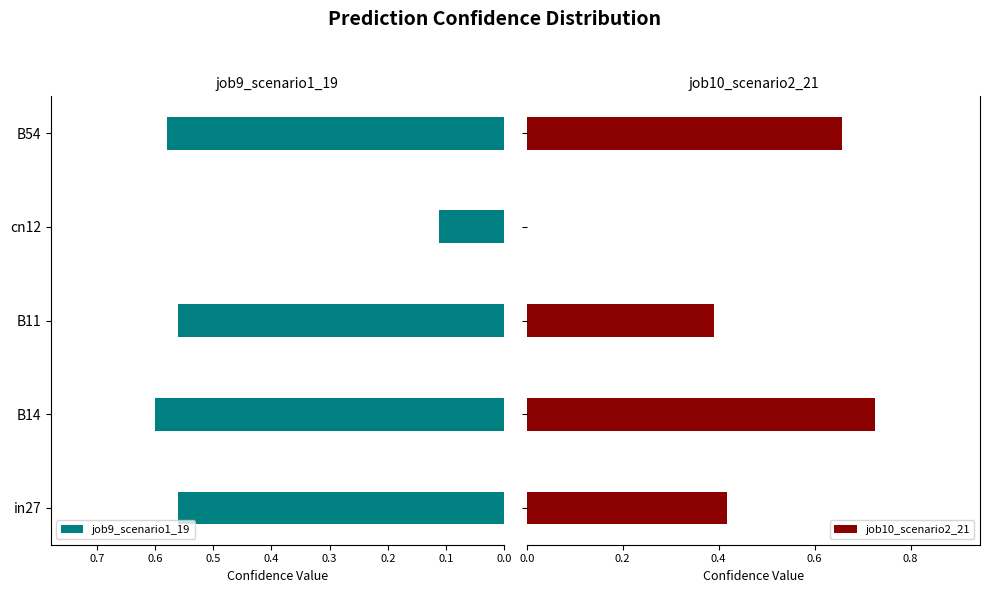

What is the average value of the job9_scenario1_19 series?

0.5